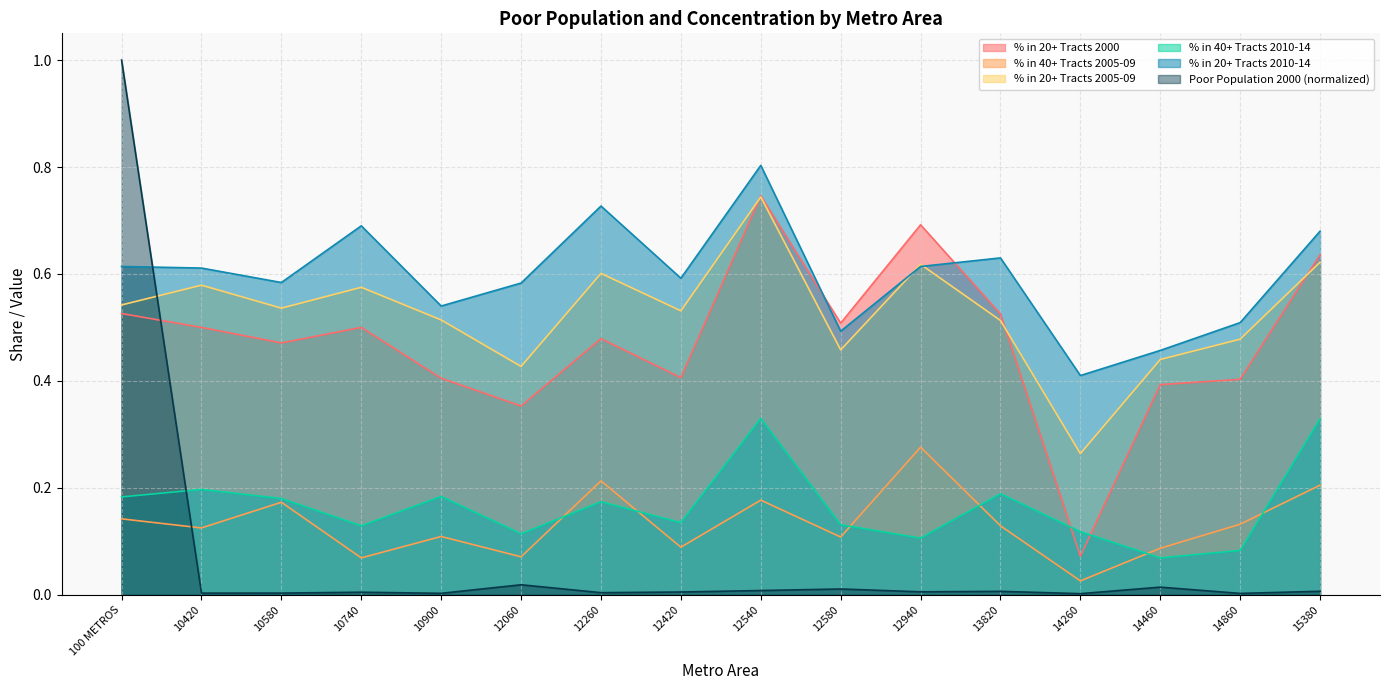

What is the sum of the % in 20+ Tracts 2010-14 values at 10580 and 10740?

1.3